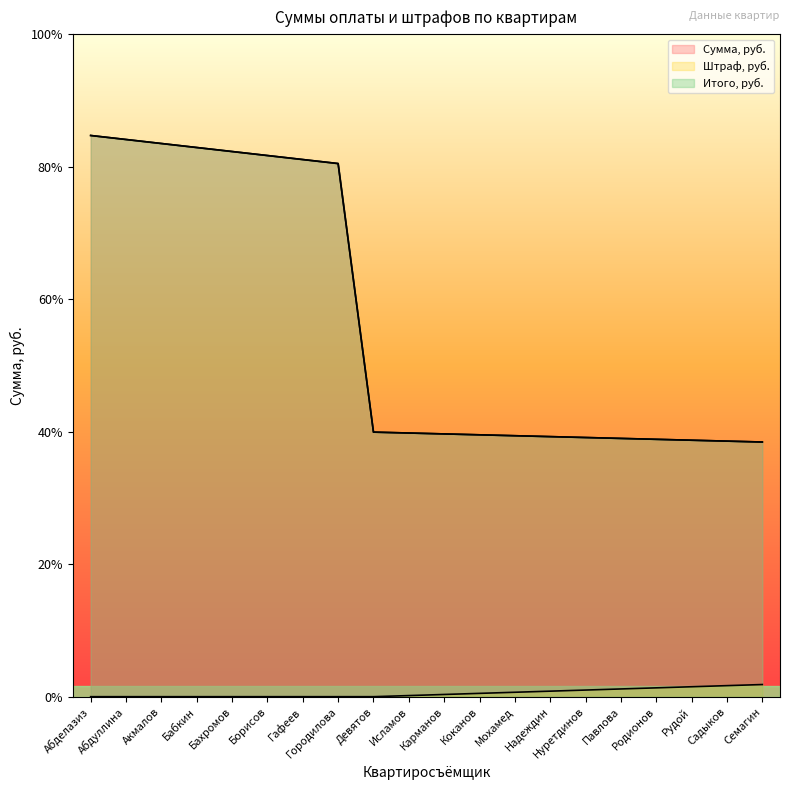

What value does the Сумма, руб. series have at Бабкин?

4973.1